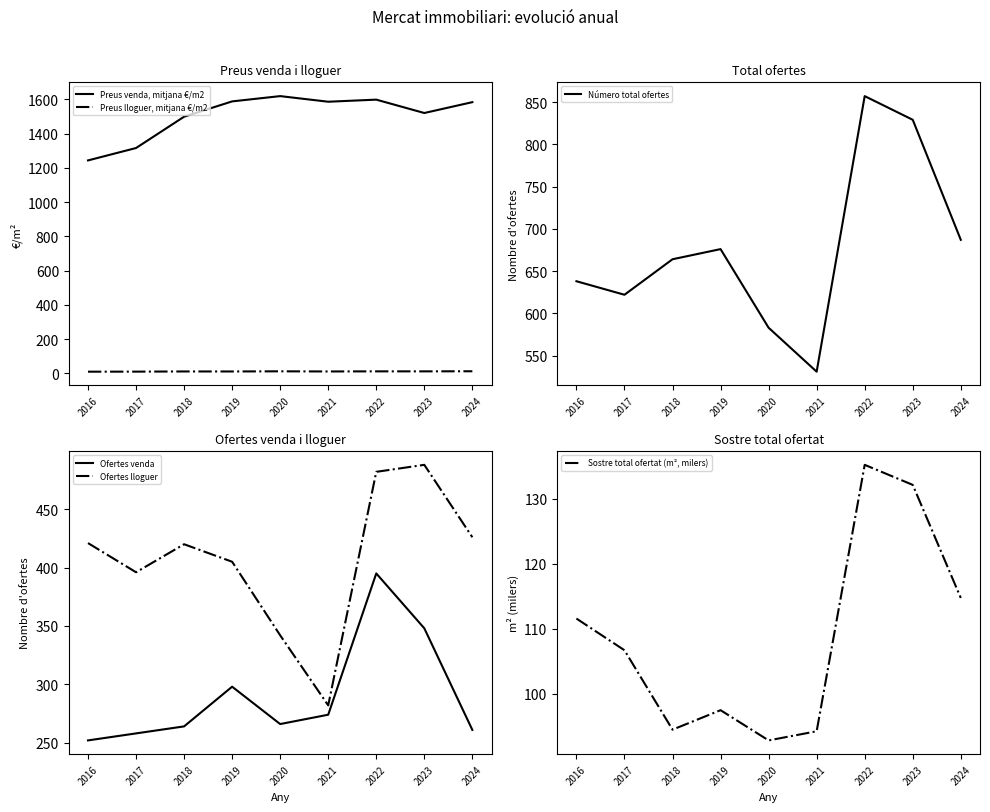

Rank the series at 2017 from highest to lowest value.

Preus venda, mitjana €/m2, Número total ofertes, Ofertes lloguer, Ofertes venda, Sostre total ofertat (m², milers), Preus lloguer, mitjana €/m2